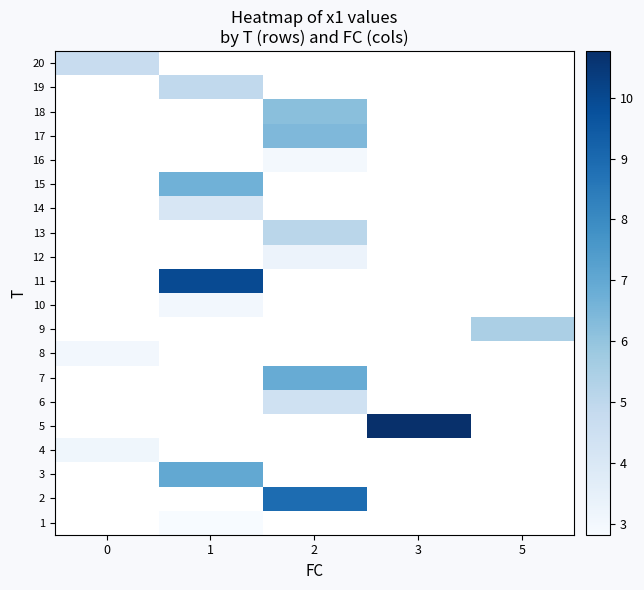

How many positive values does the 19 series have?

1